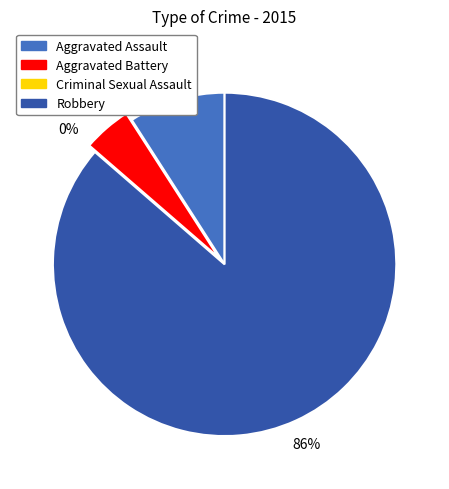

What is the majority slice?

Robbery